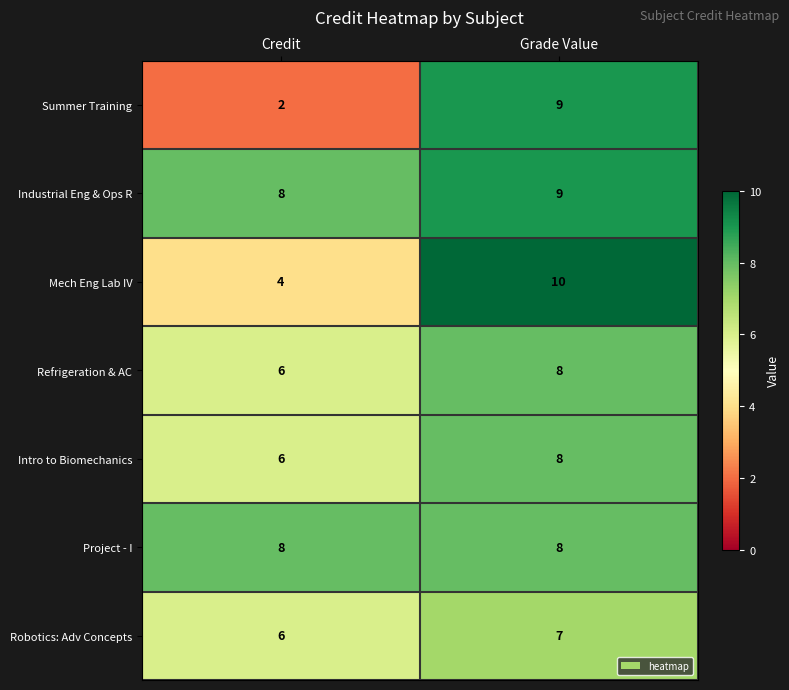

Reading left to right, extract all data points from this chart.

Summer Training: 2	9
Industrial Eng & Ops R: 8	9
Mech Eng Lab IV: 4	10
Refrigeration & AC: 6	8
Intro to Biomechanics: 6	8
Project - I: 8	8
Robotics: Adv Concepts: 6	7